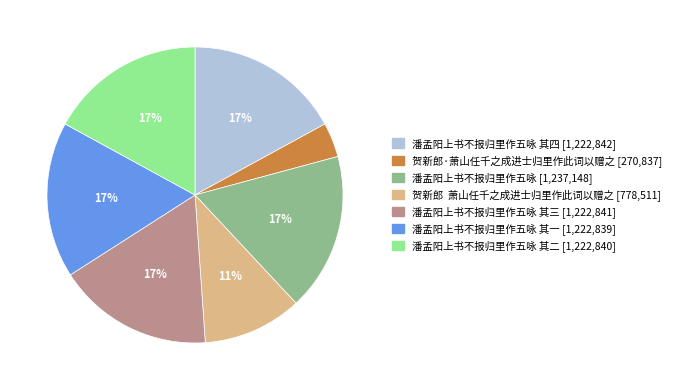

Does any single category account for the majority?

No